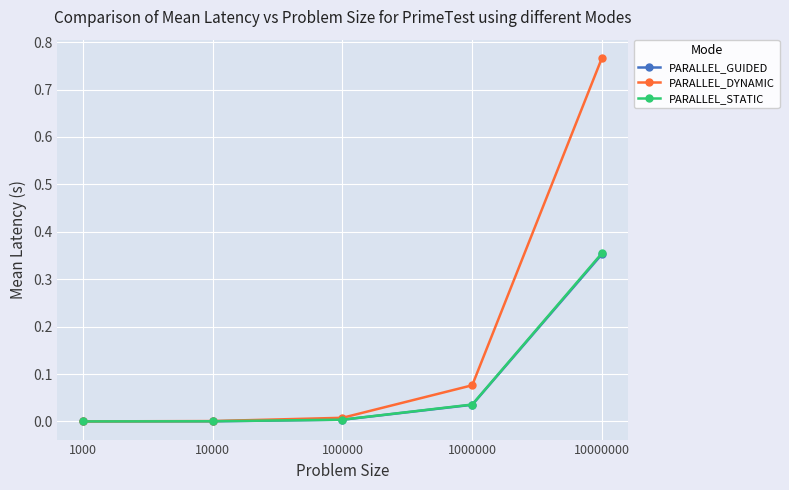

Which series has the widest spread of values?

PARALLEL_DYNAMIC